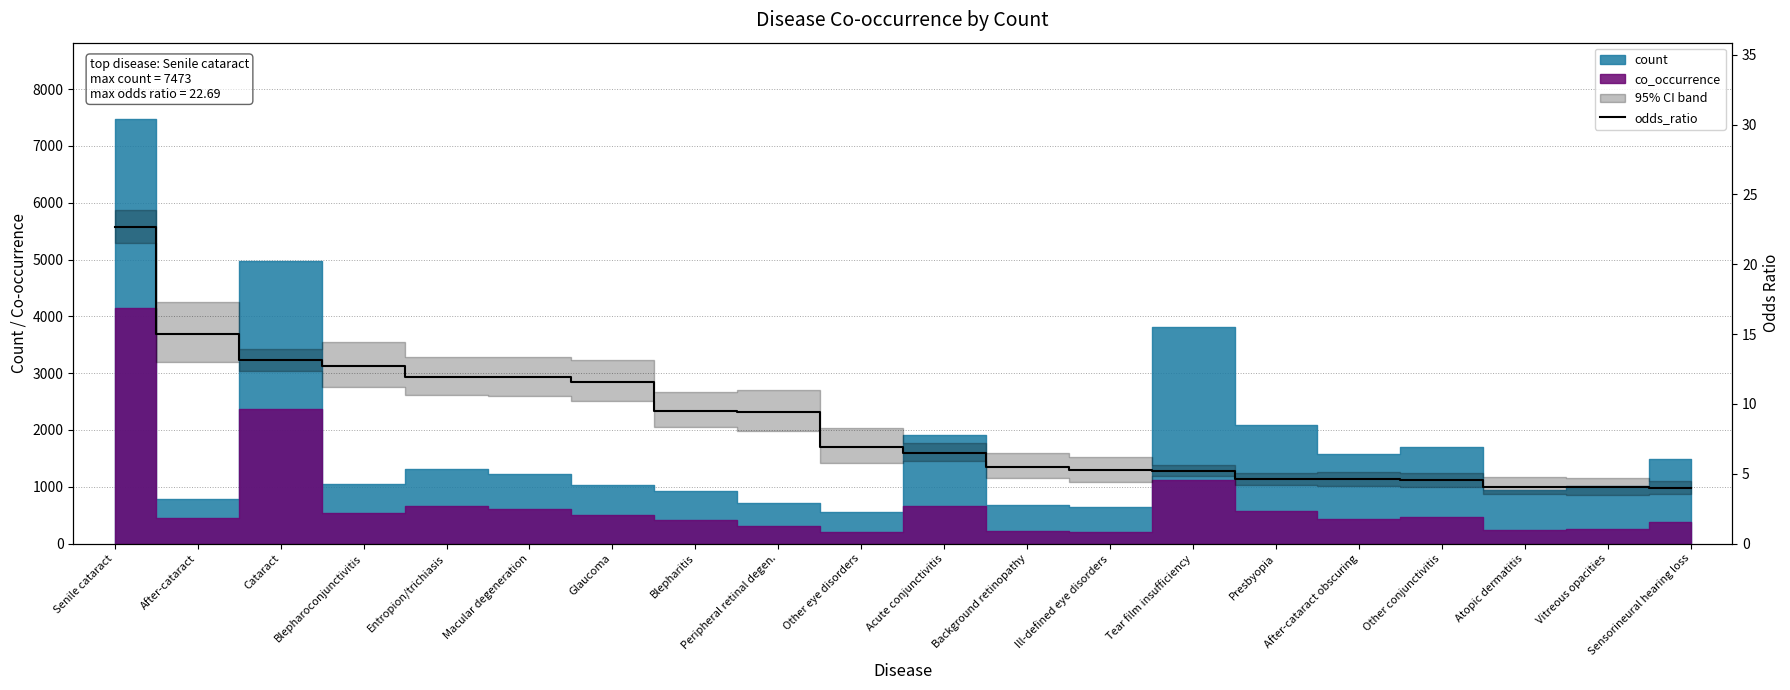

What is the average value?

8.7